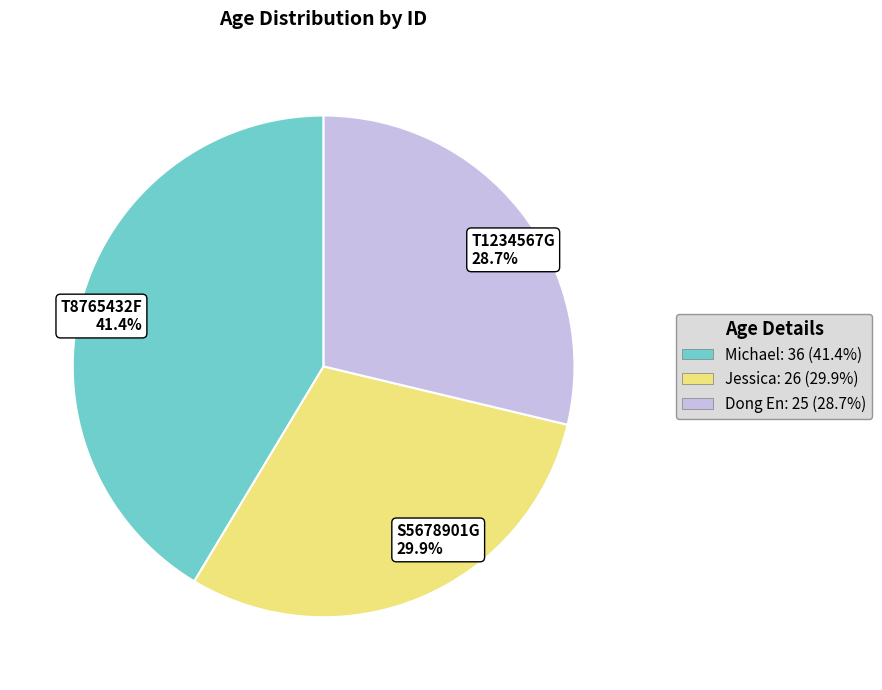

Count the number of slices in the pie.

3